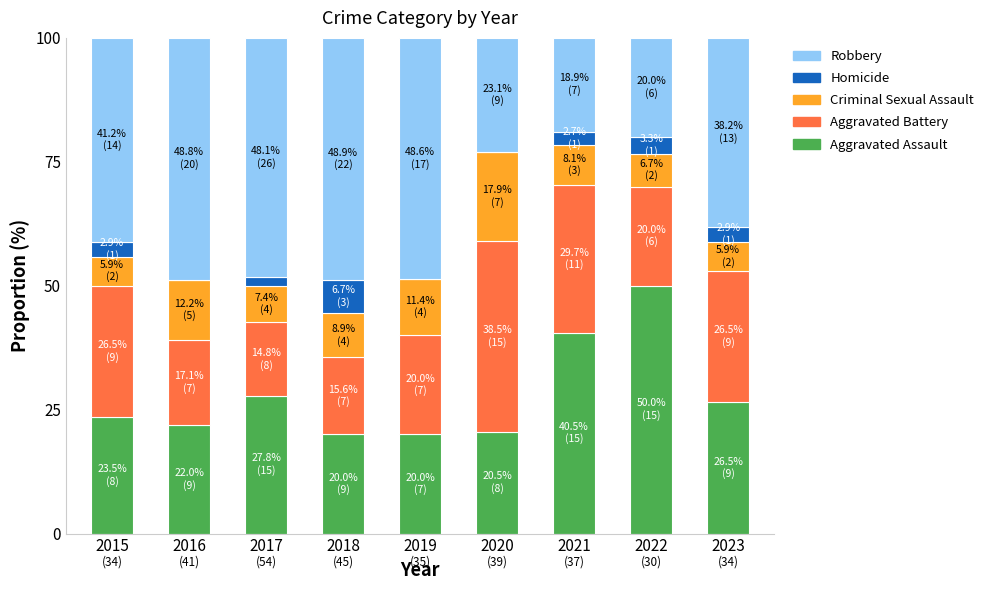

What is the total value across all series at 2020?

100.0